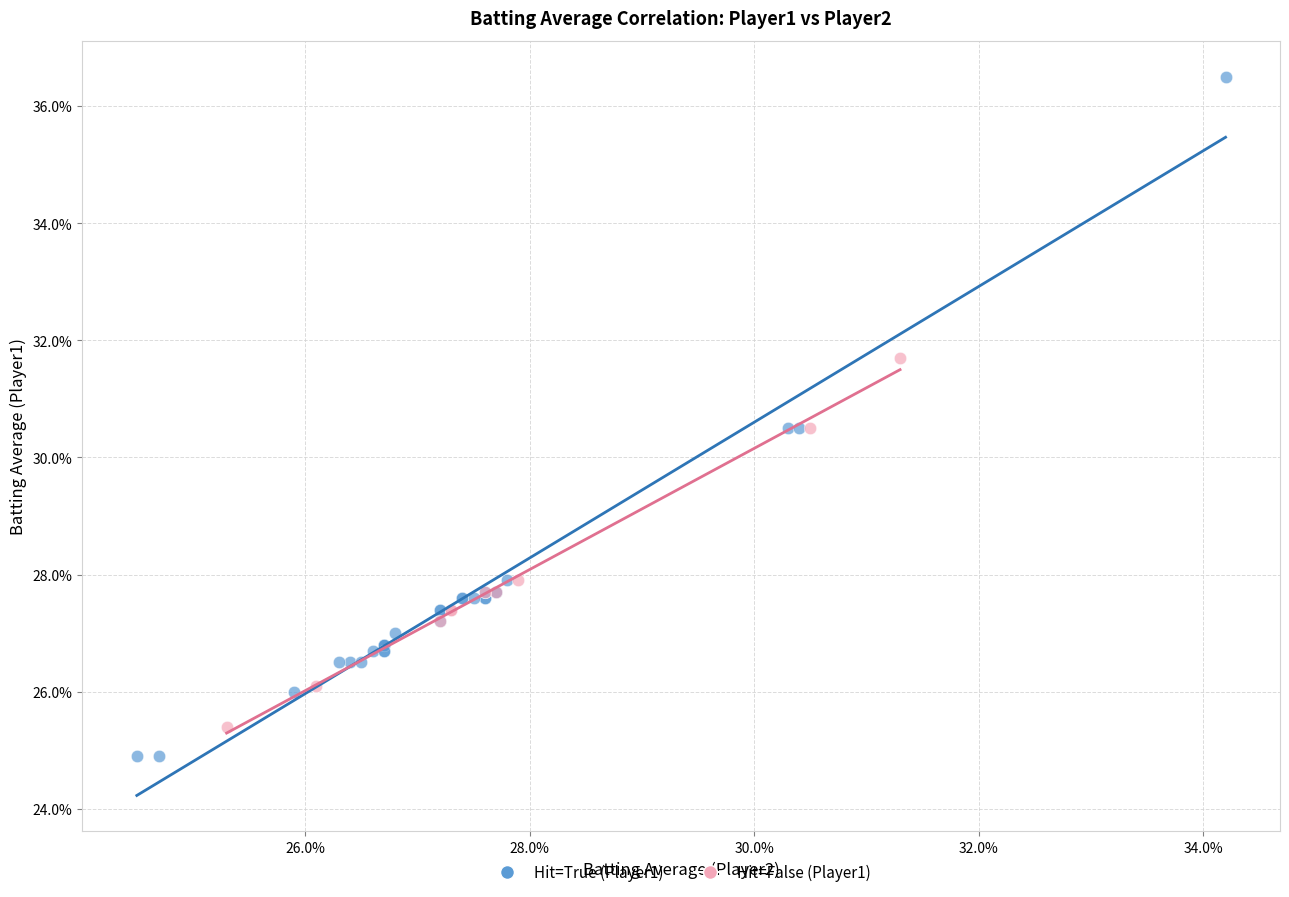

What are all the series names shown in the legend?

Hit=True (Player1), Hit=False (Player1)